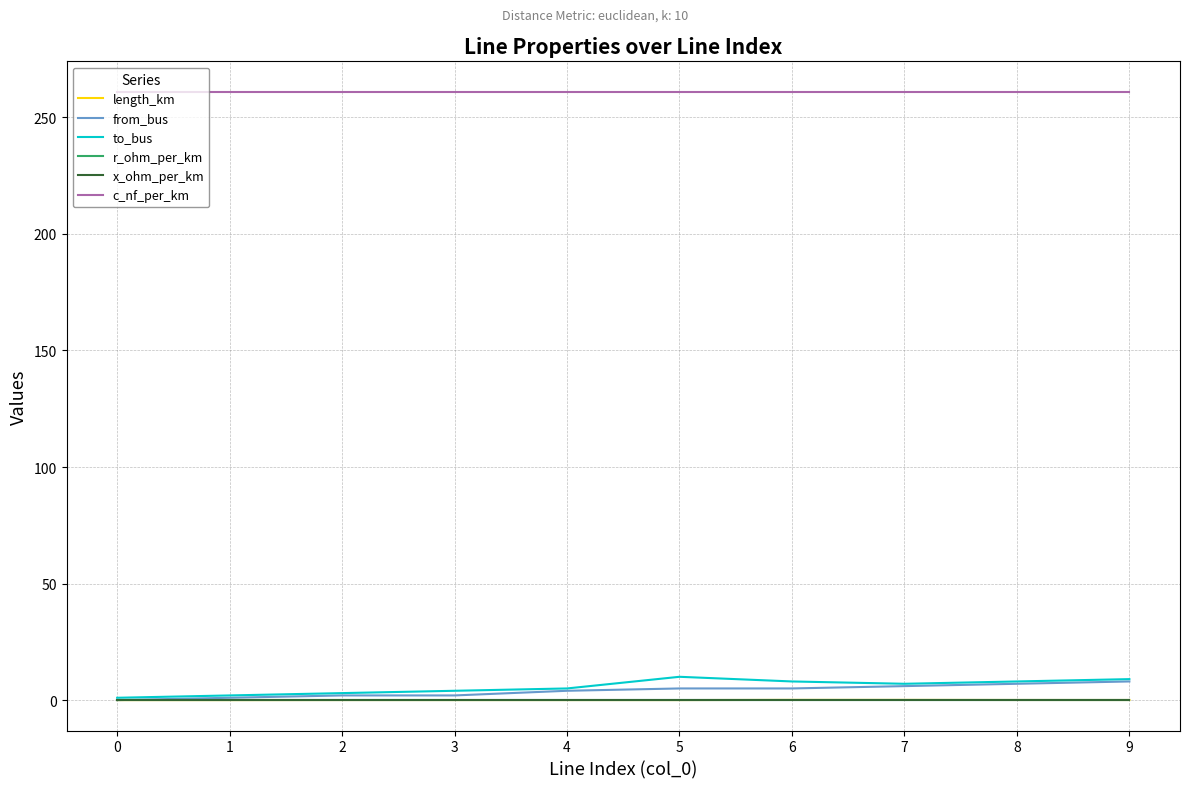

True or false: length_km has a value of 0.1 at 7.

True